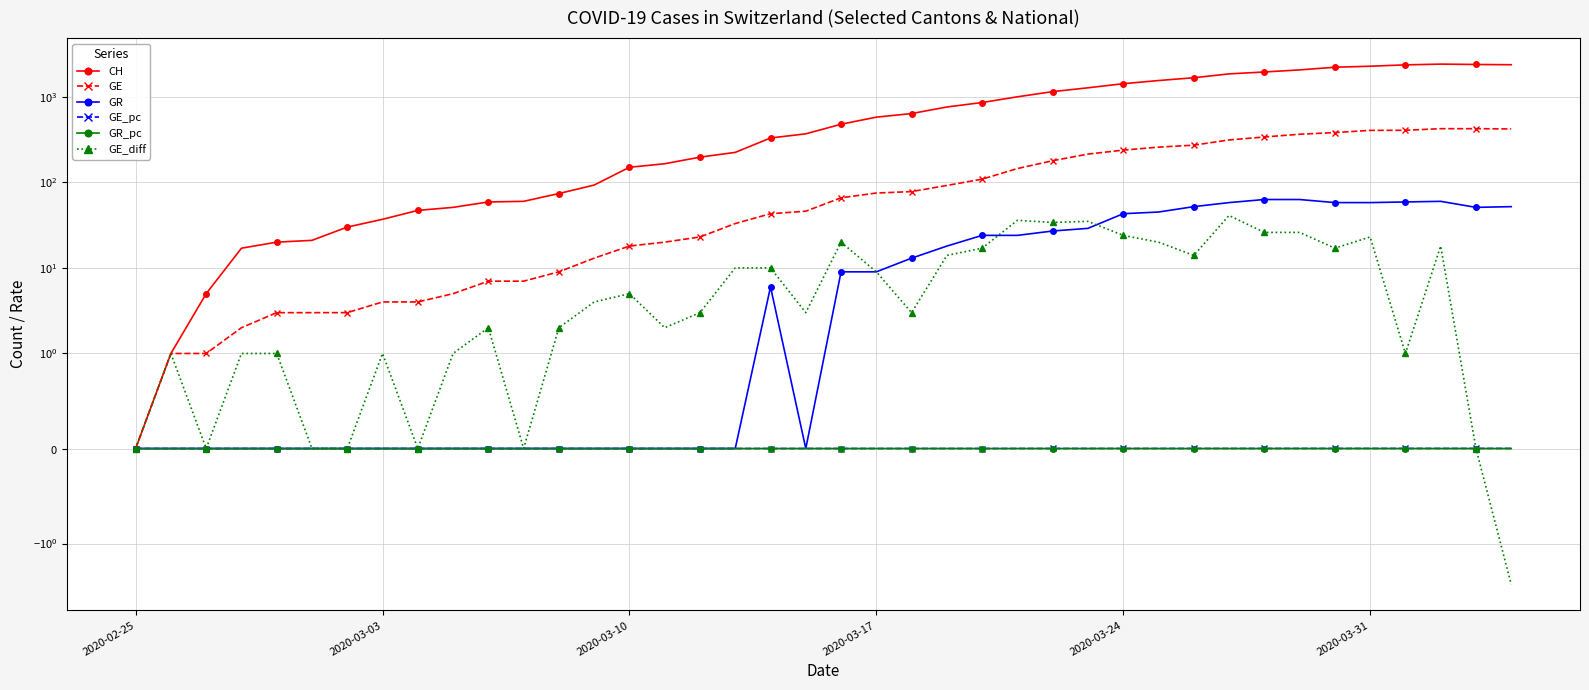

How many lines are shown in the chart?

6